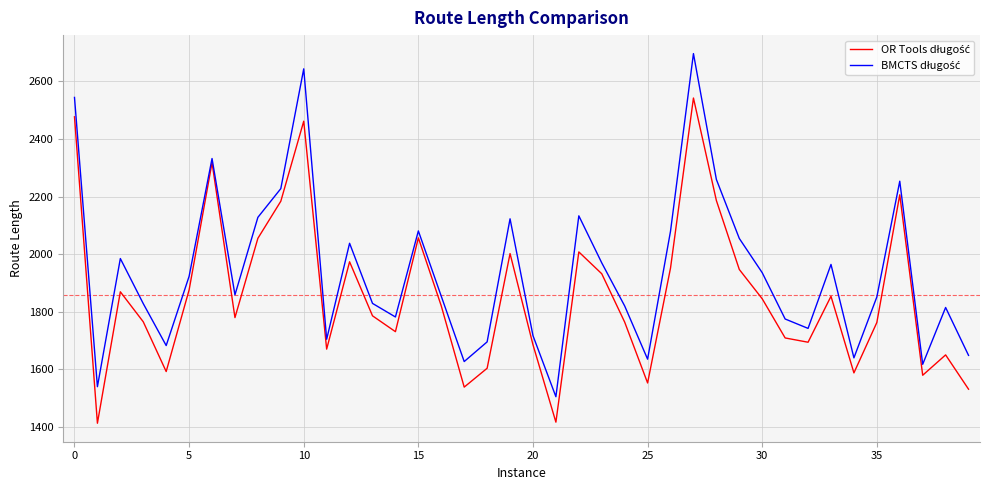

What is the minimum value shown in the chart?

1413.1